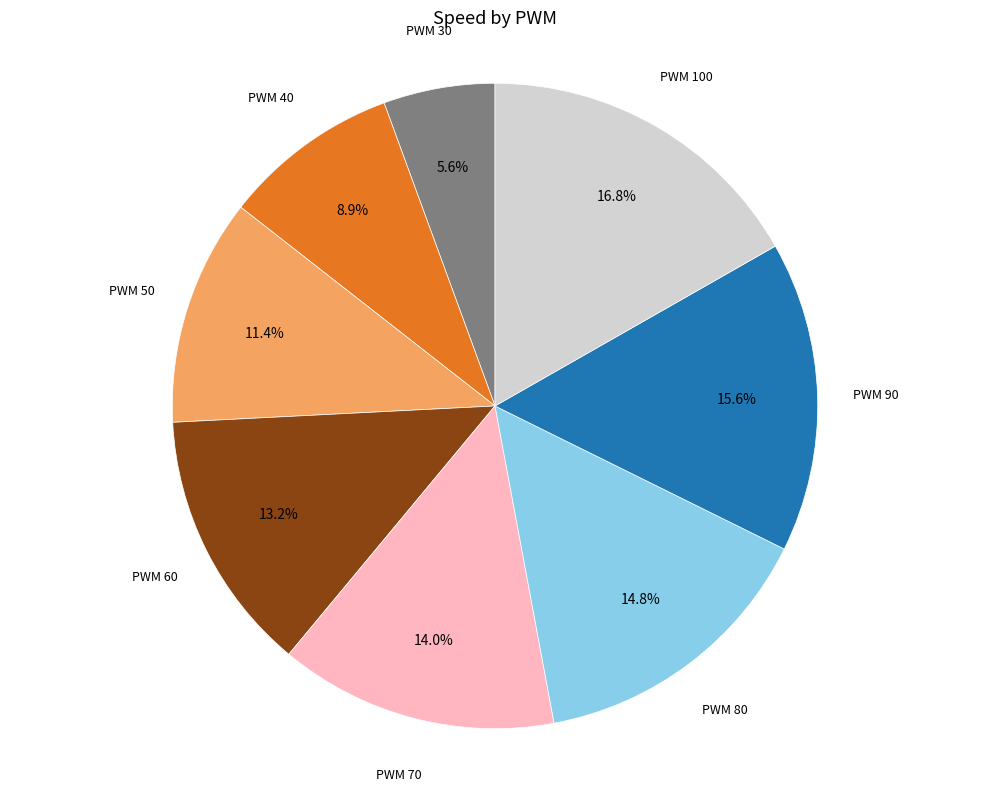

Is there a majority slice in this chart?

No